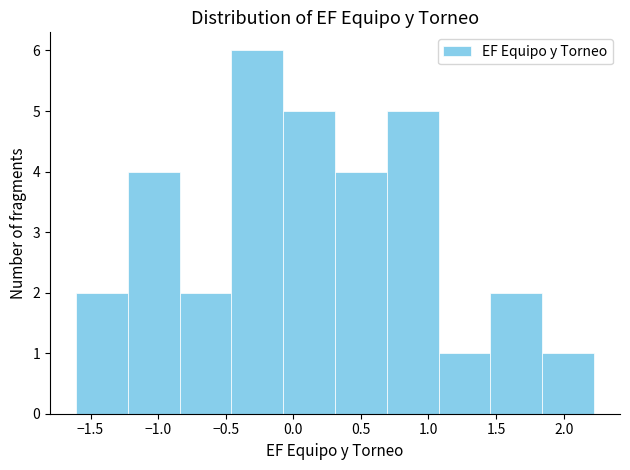

How tall is the bar that spans 1.85 to 2.25 on the x-axis? Neither the bar edges nor the heights are printed on the chart, so give them approximately, as read against the axes.

1